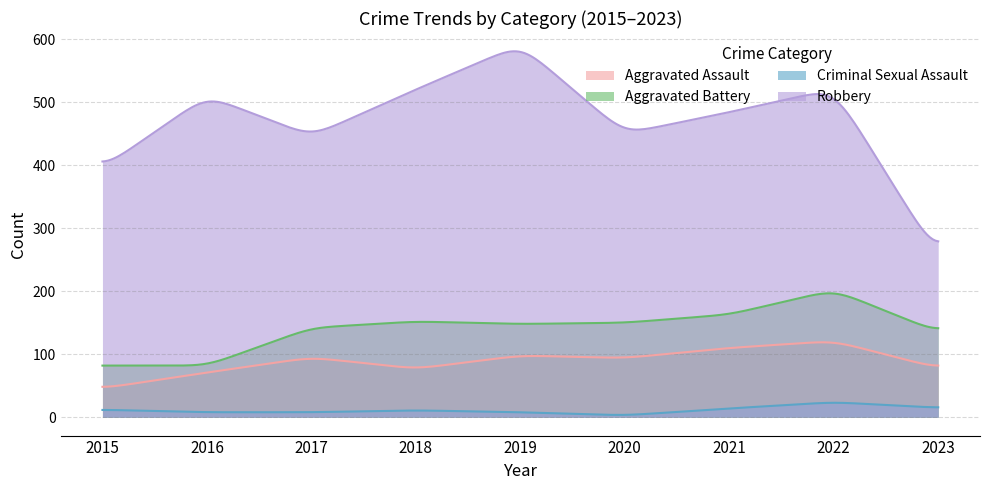

How many data points in Robbery are less than 484?

4